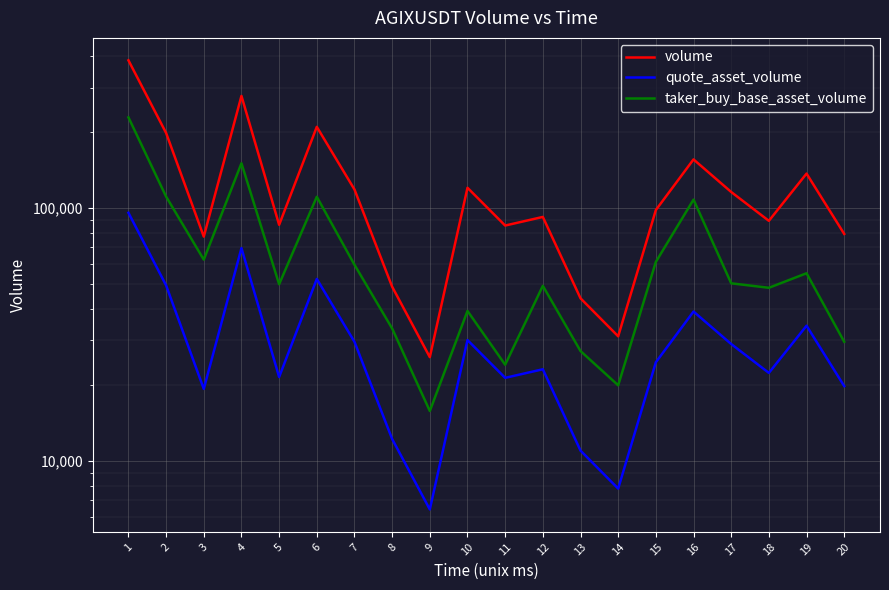

At which category is the sum across all series the highest?

1